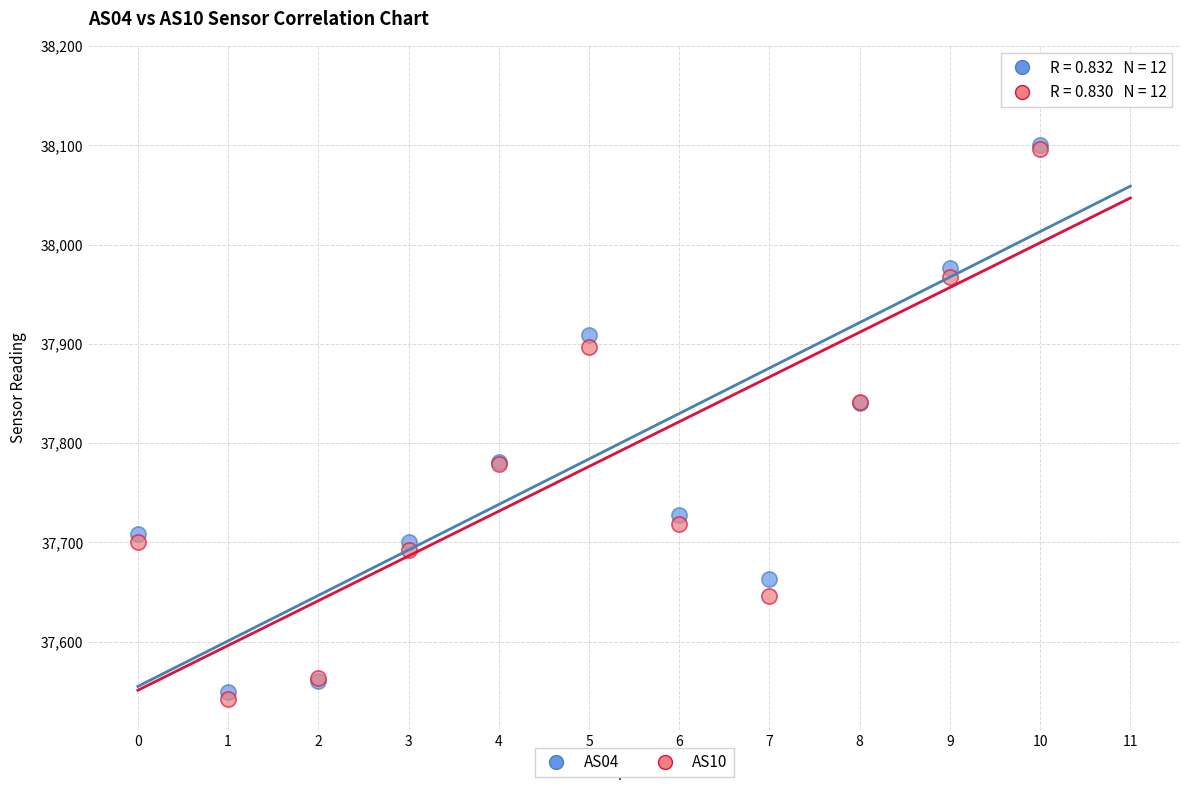

Which series has the widest spread of Y values?

AS04